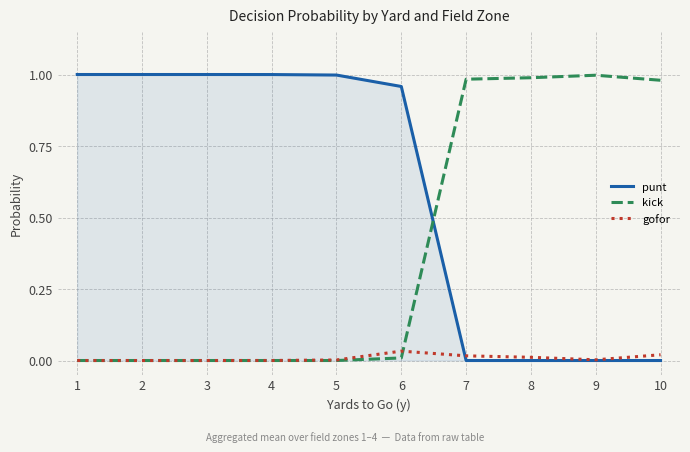

Rank the series by their average value, from highest to lowest.

punt, kick, gofor